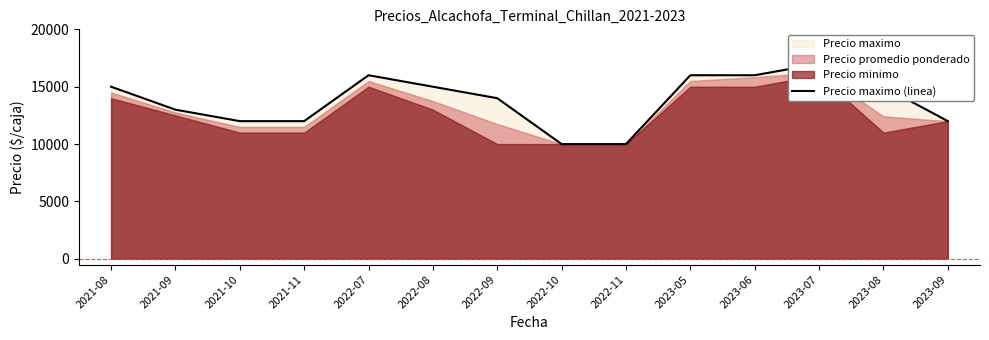

What is the value of the 3rd point from the left?

12000